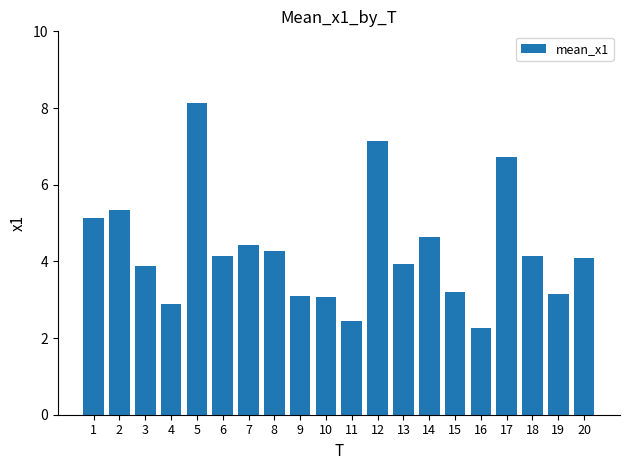

What value does the data have at 1?

5.1